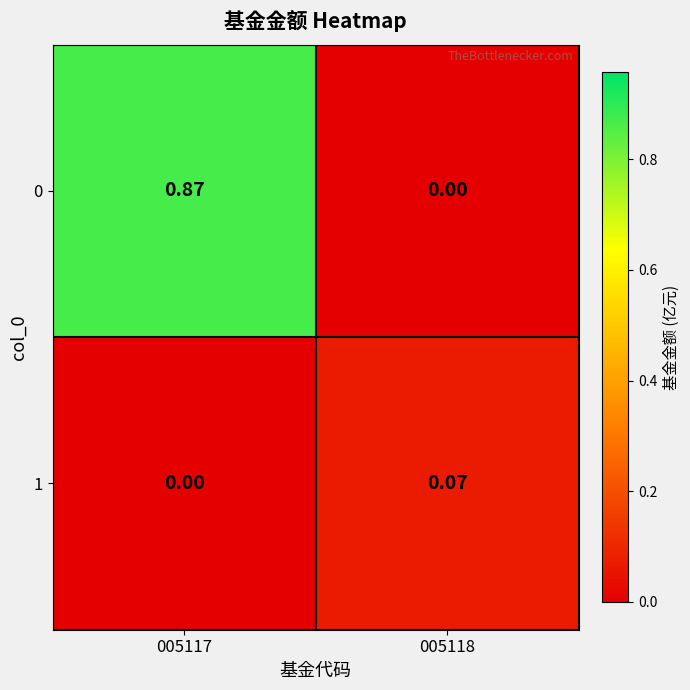

Between 005117 and 005118, which series saw the biggest shift?

0